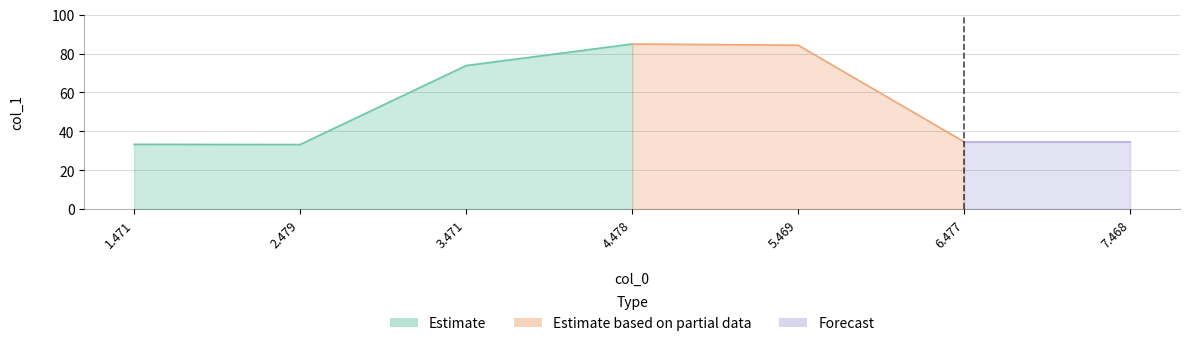

Rank the categories by value from highest to lowest.

4.478, 5.469, 3.471, 6.477, 7.468, 1.471, 2.479